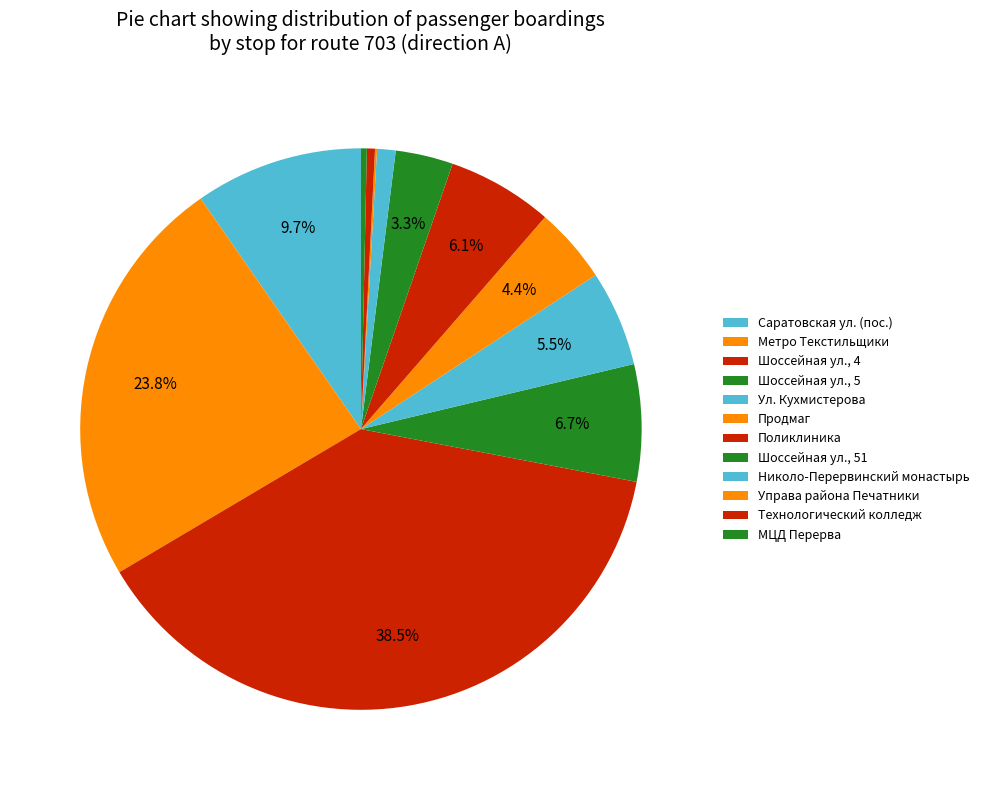

Does any single category account for the majority?

No